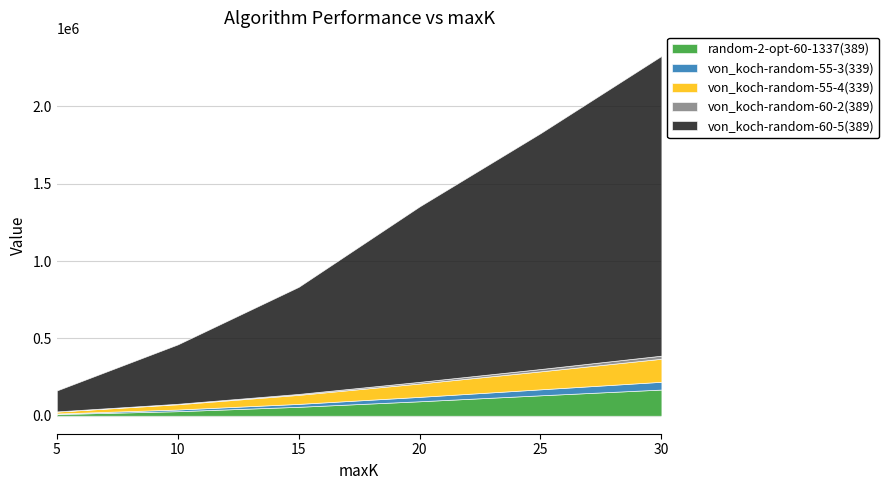

Rank the categories by von_koch-random-55-4(339) value from lowest to highest.

5, 10, 15, 20, 25, 30